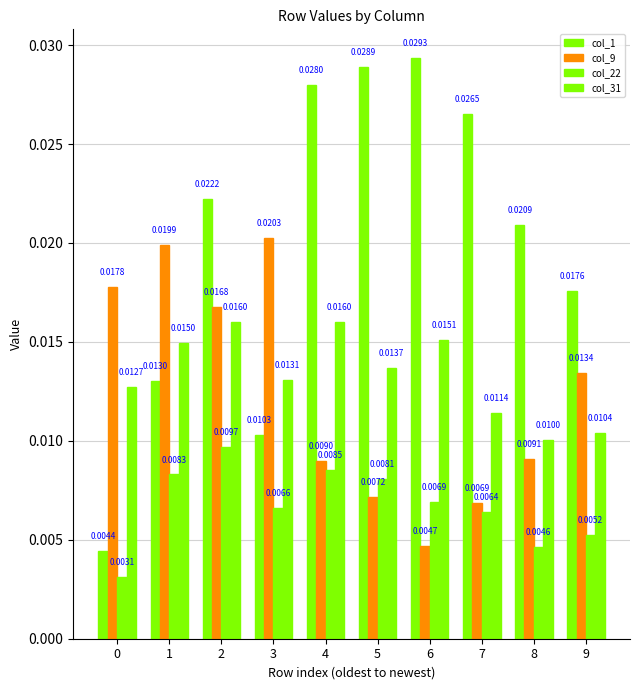

How many groups of bars are there?

10